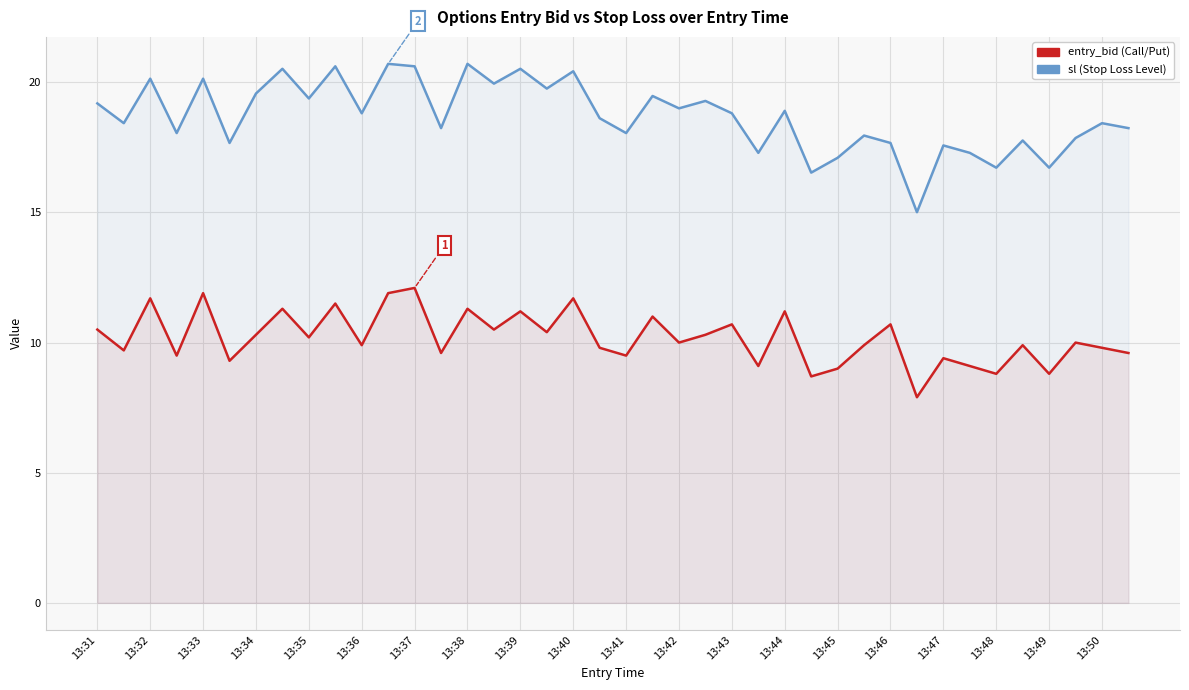

What is the minimum value for entry_bid?

7.9